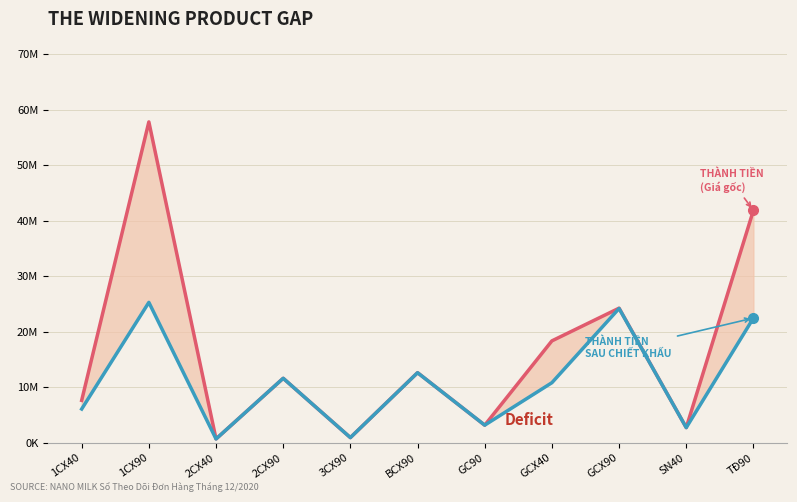

How many lines are shown in the chart?

2